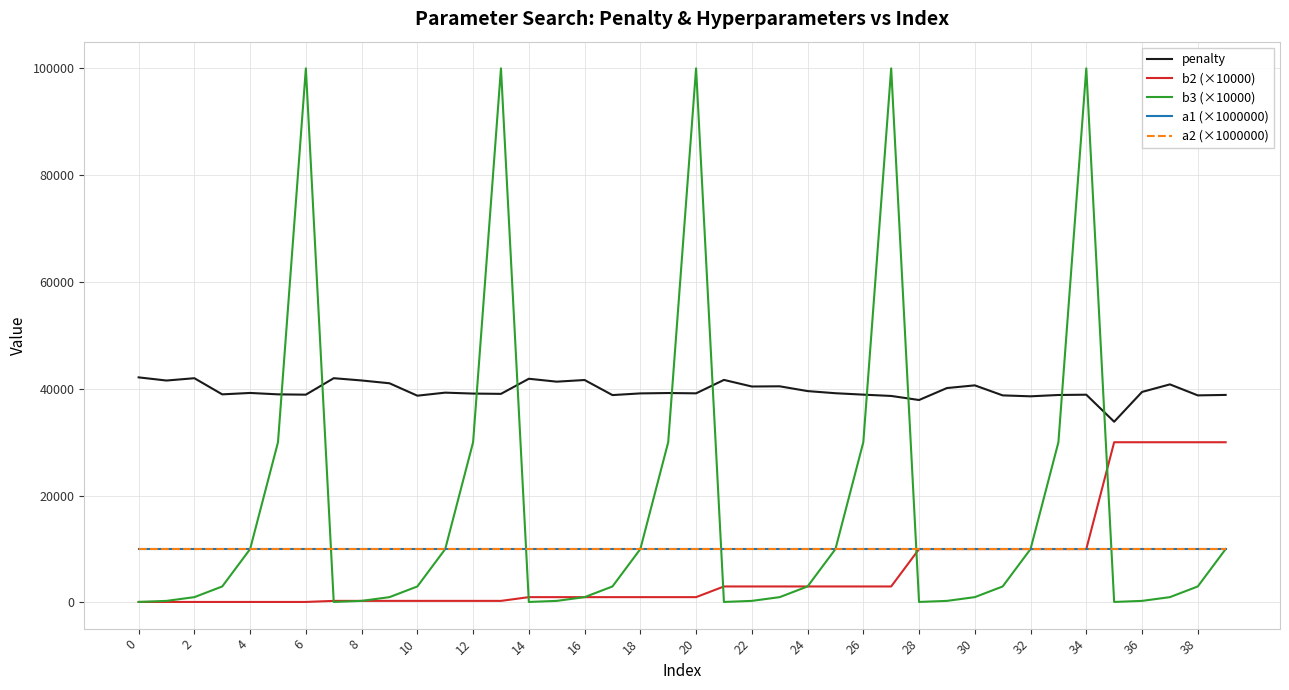

Does the chart have visible grid lines?

Yes